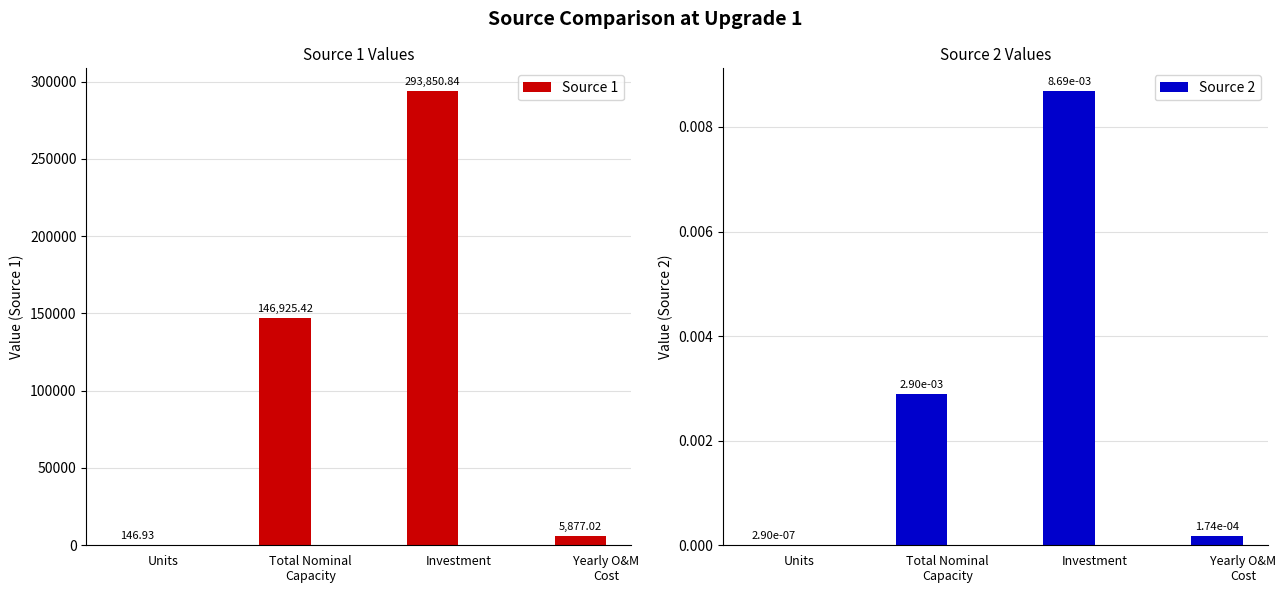

Reading right to left, transcribe all the data shown in this chart.

Source 1: 5877.0	293850.8	146925.4	146.9
Source 2: 0.0	0.0	0.0	0.0